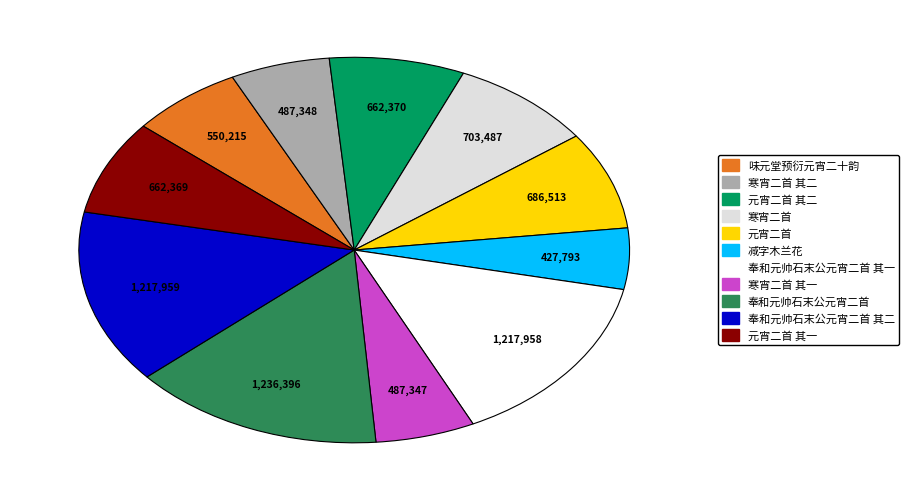

Count the number of slices in the pie.

11